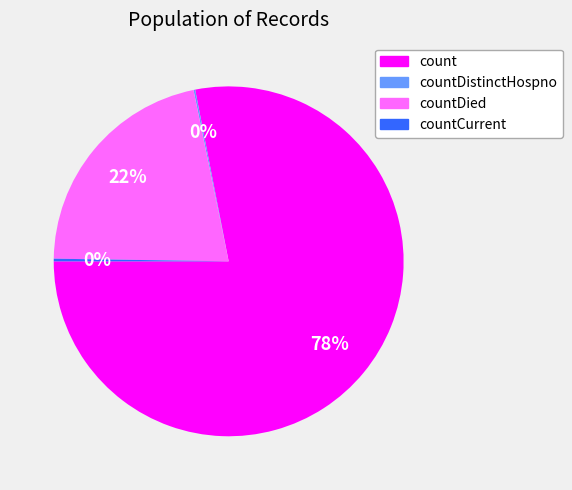

Does any single category account for the majority?

Yes